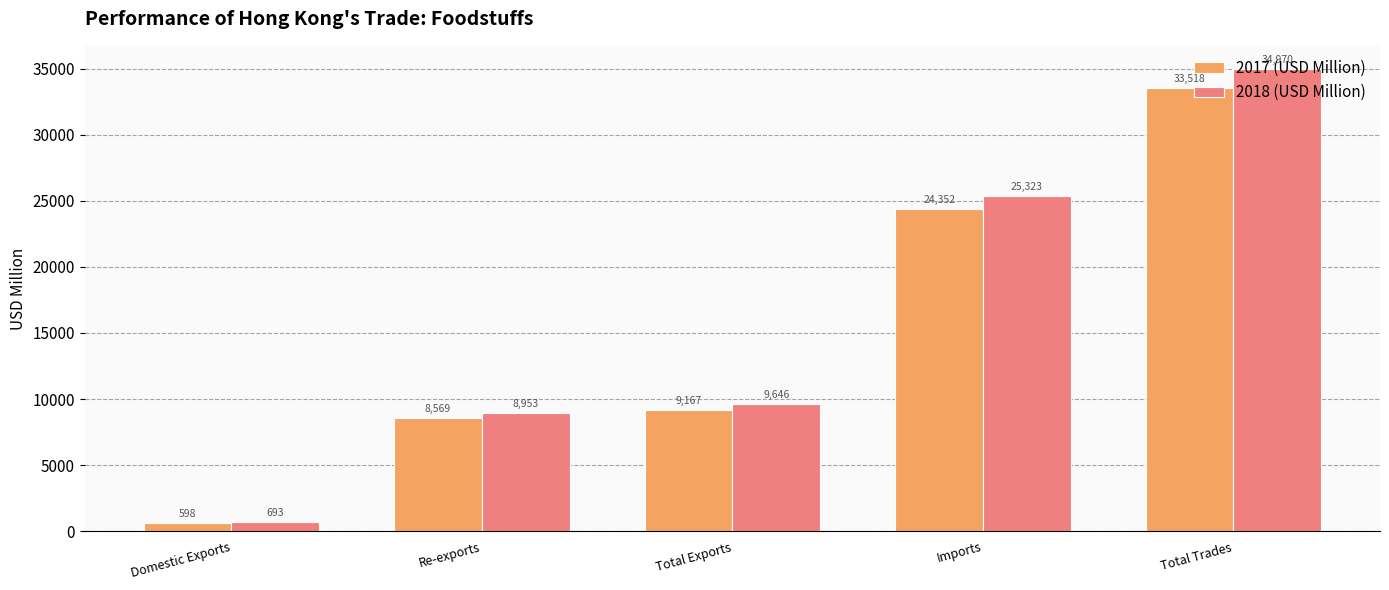

What is the difference between the 2017 (USD Million) values at Re-exports and Domestic Exports?

7970.7